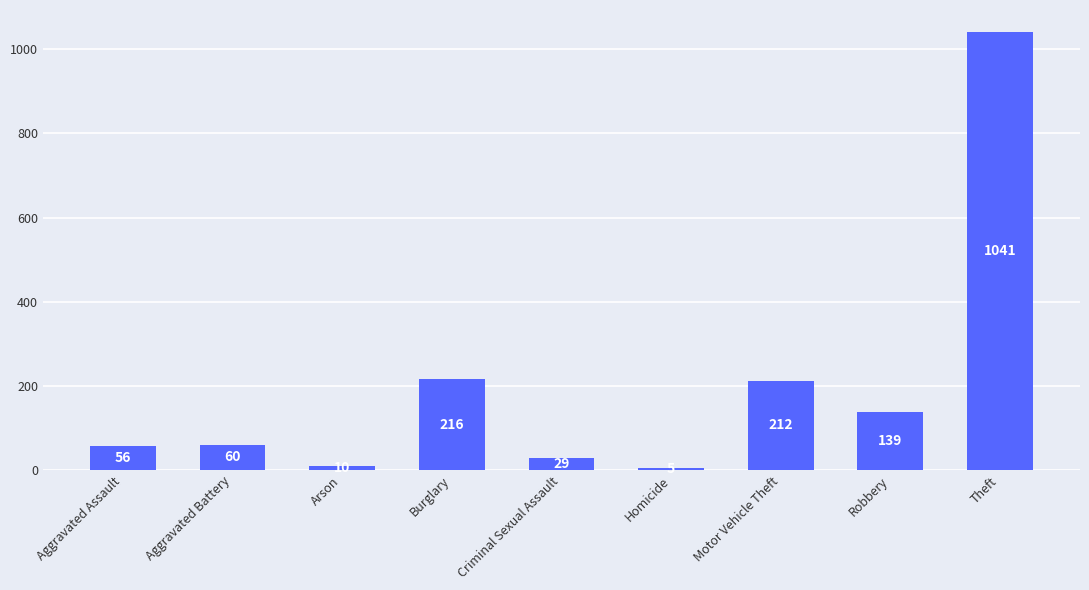

True or false: the data shows 216 at Burglary.

True